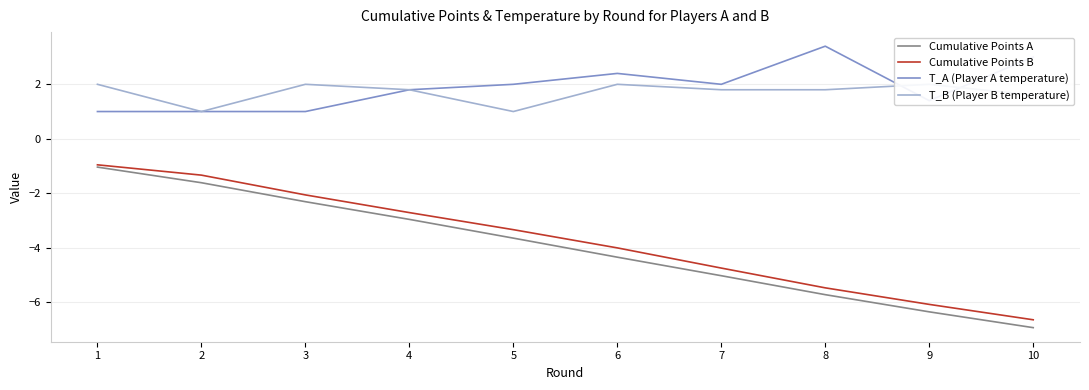

What are all the series names shown in the legend?

Cumulative Points A, Cumulative Points B, T_A (Player A temperature), T_B (Player B temperature)